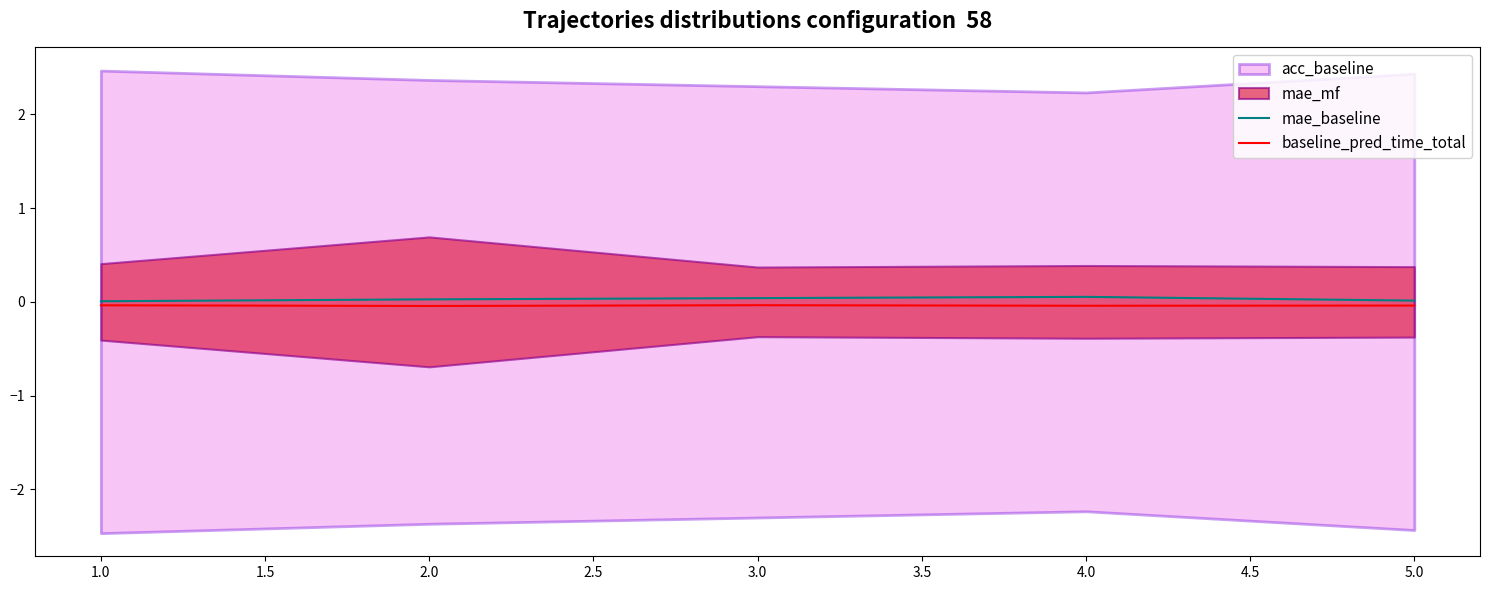

True or false: mae_baseline has more than 1 interior local peaks.

False